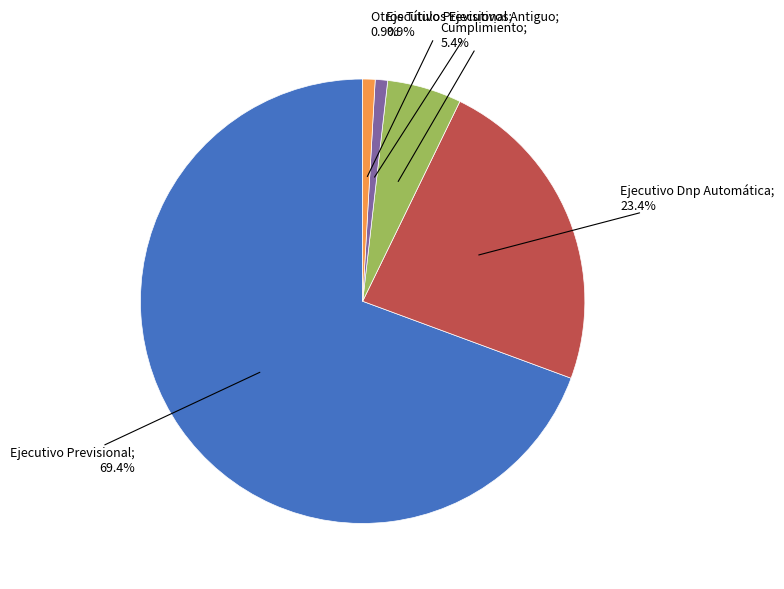

To the nearest percent, what is the difference between the largest and smallest slice percentages?

68%